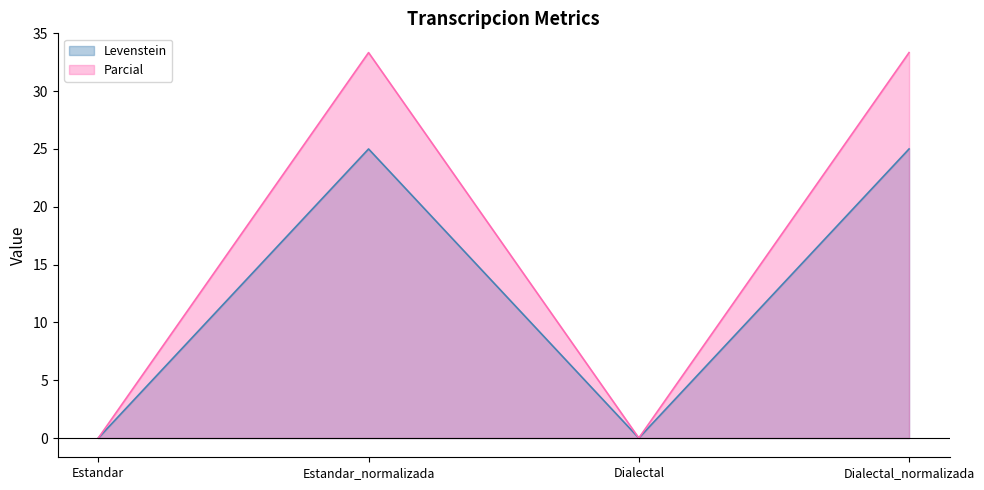

Reading left to right, transcribe all the data shown in this chart.

Levenstein: Estandar=0.0	Estandar_normalizada=25.0	Dialectal=0.0	Dialectal_normalizada=25.0
Parcial: Estandar=0.0	Estandar_normalizada=33.3	Dialectal=0.0	Dialectal_normalizada=33.3